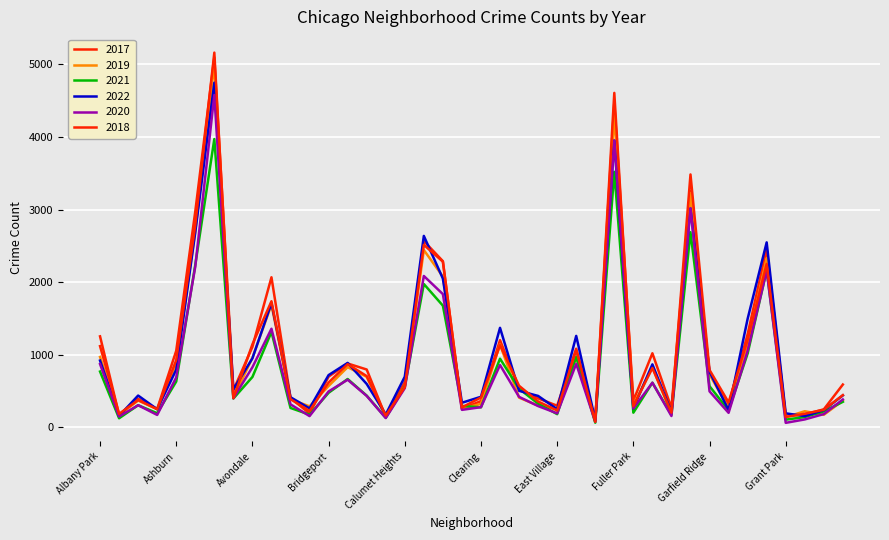

At which category does the chart reach its minimum across all series?

Grant Park